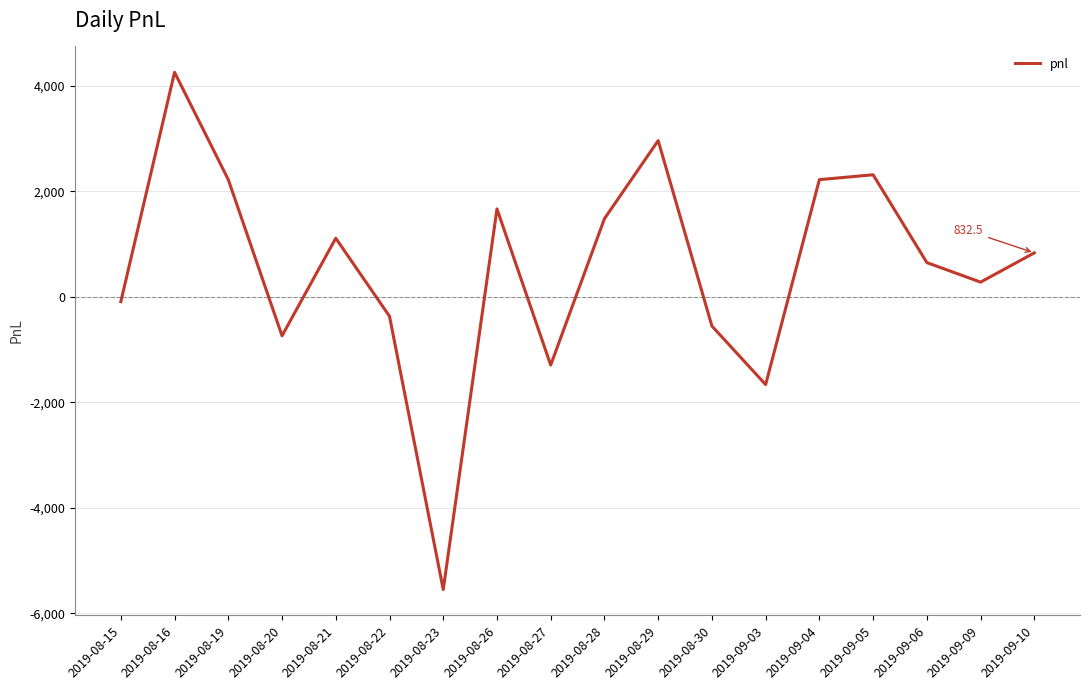

What is the sum of the values at 2019-08-19 and 2019-08-15?

2127.5